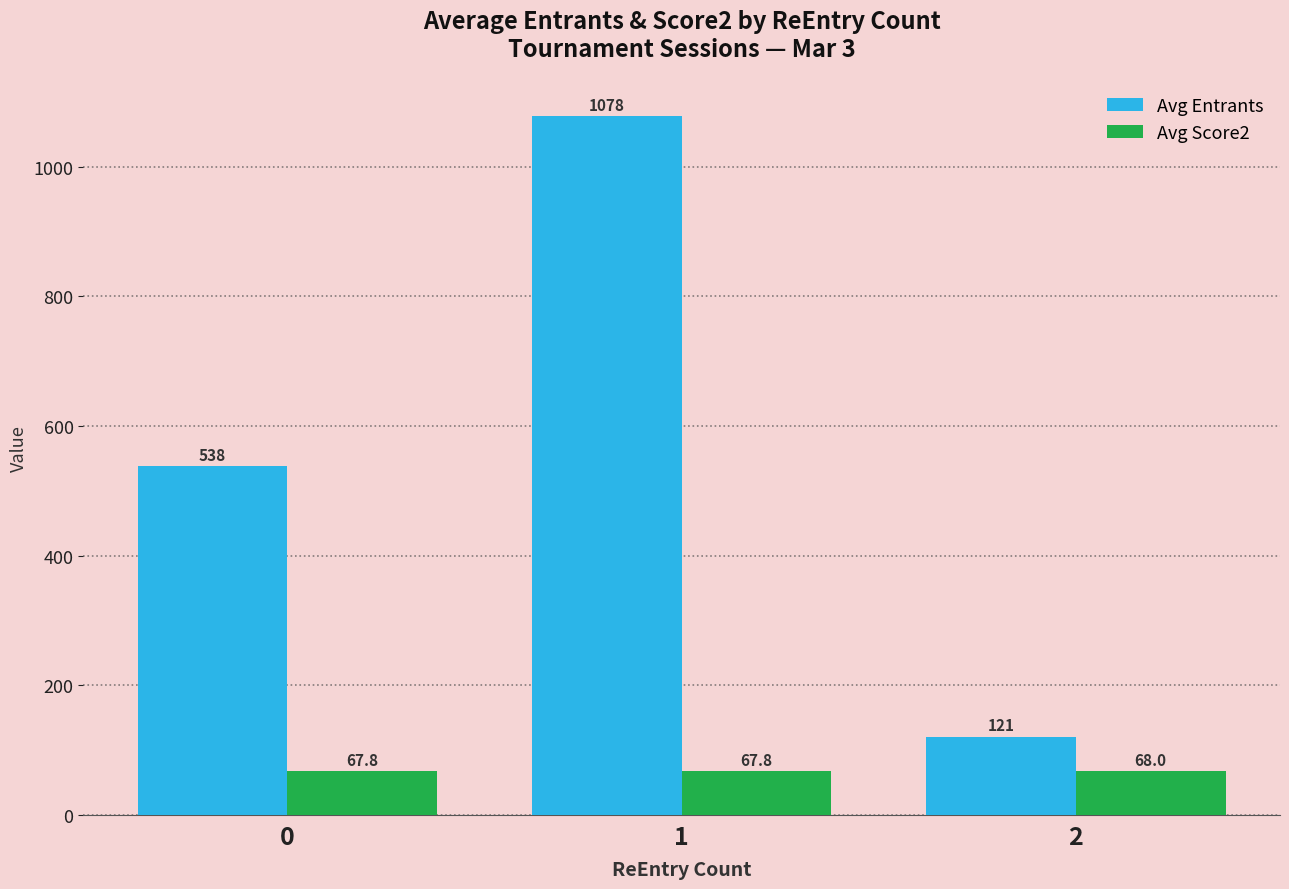

The value of Avg Score2 at 1 is 106.8. True or false?

False